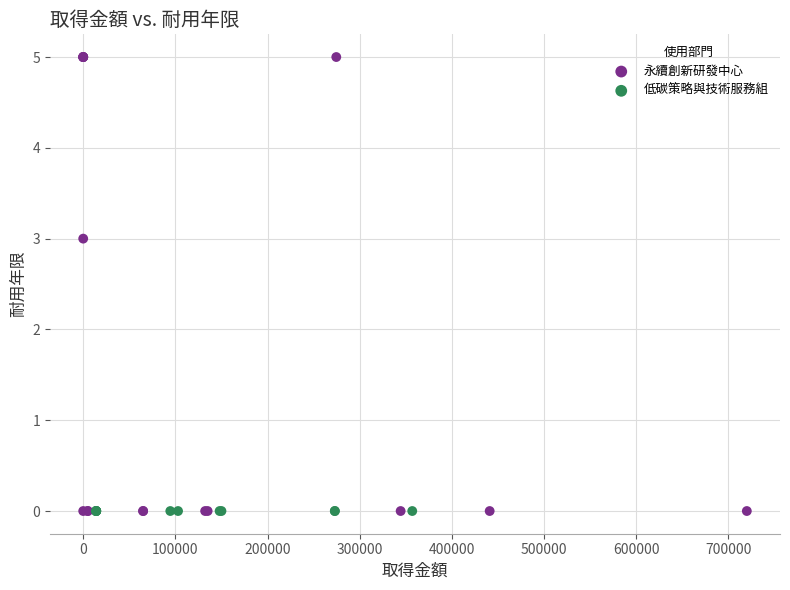

Which series reaches the maximum Y coordinate?

永續創新研發中心